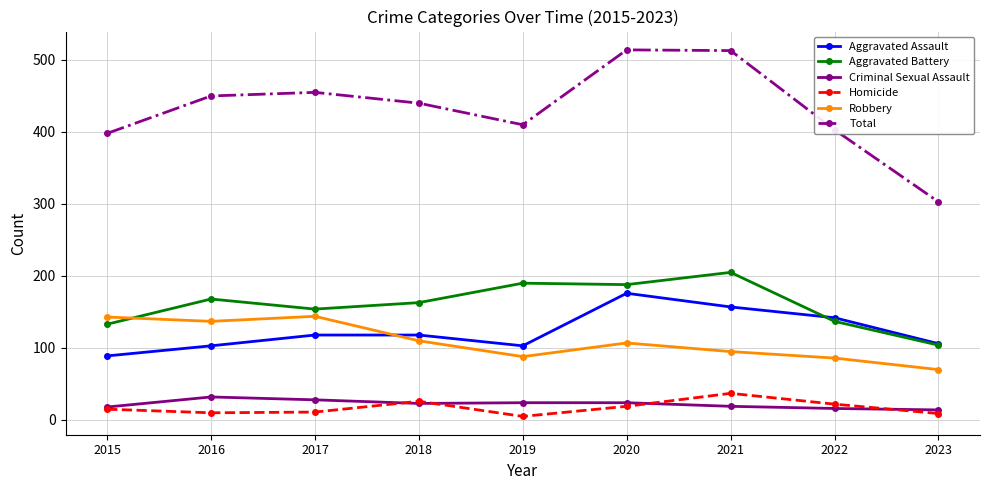

True or false: Total and Aggravated Battery intersect in this chart.

False